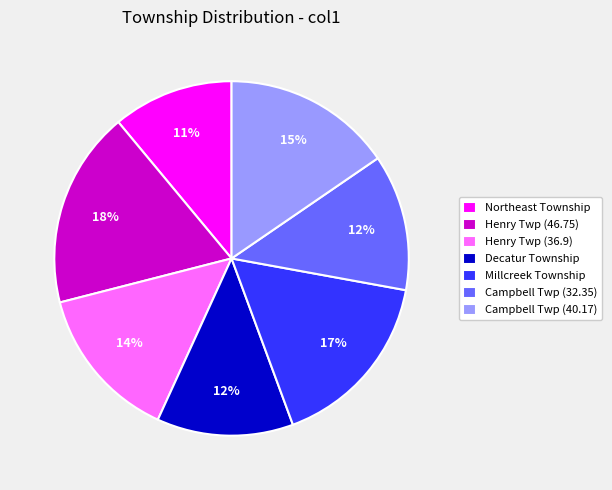

What is the largest slice in the pie chart?

Henry Twp (46.75)